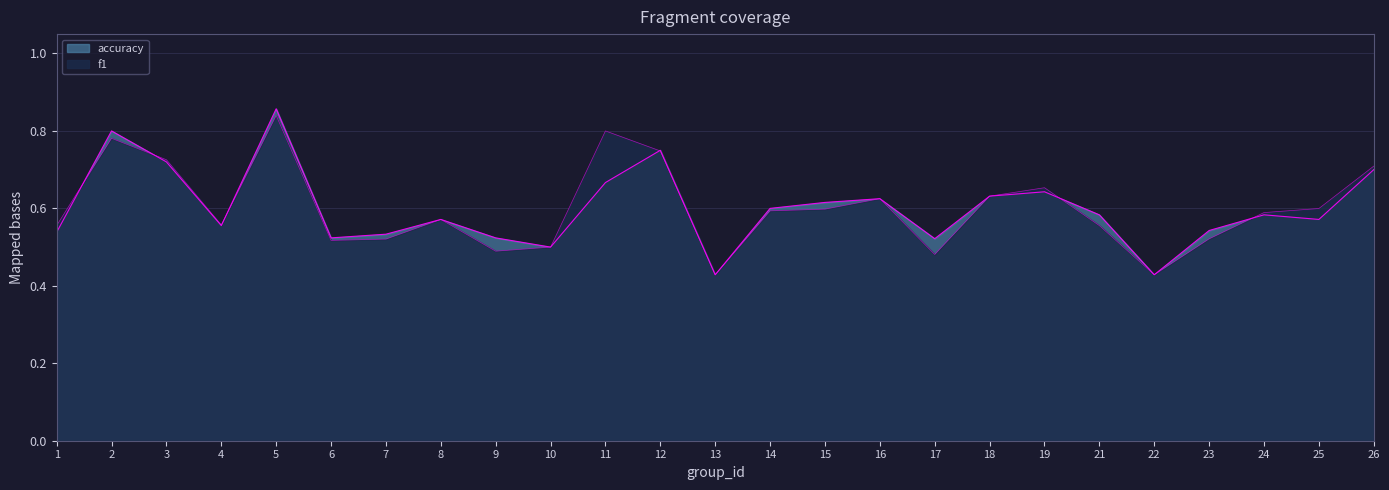

What are all the series names shown in the legend?

f1, accuracy